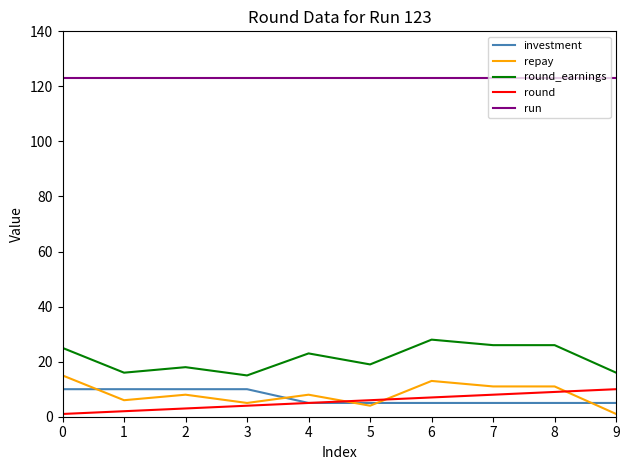

What is the maximum value shown in the chart?

123